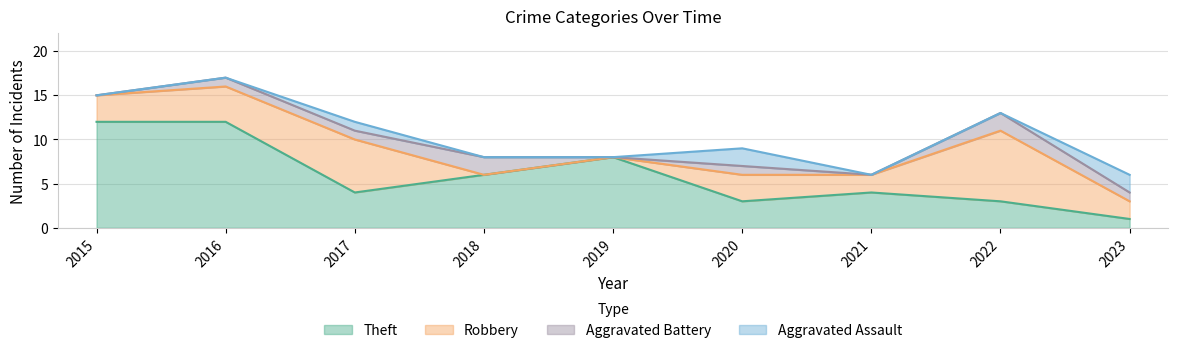

What value does the Aggravated Battery series have at 2018?

2